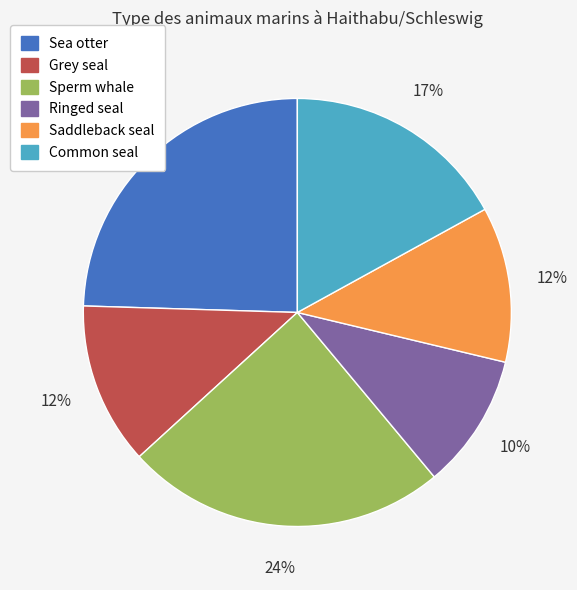

Which slice is the smallest?

Ringed seal